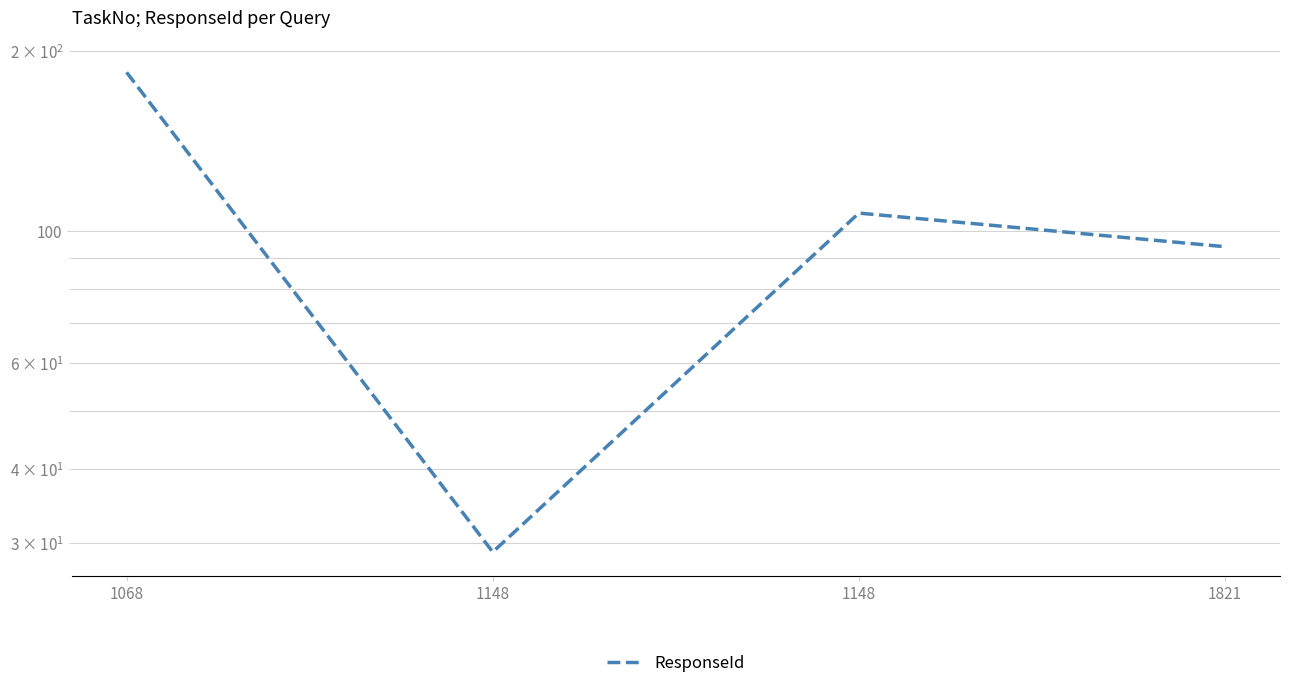

What is the maximum value shown in the chart?

184